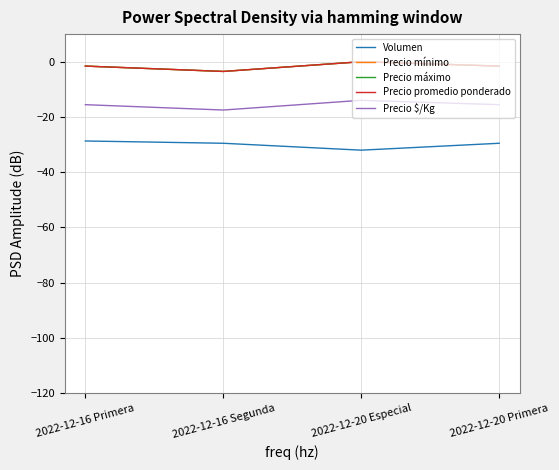

What is the label of the 2nd point from the left?

2022-12-16 Segunda